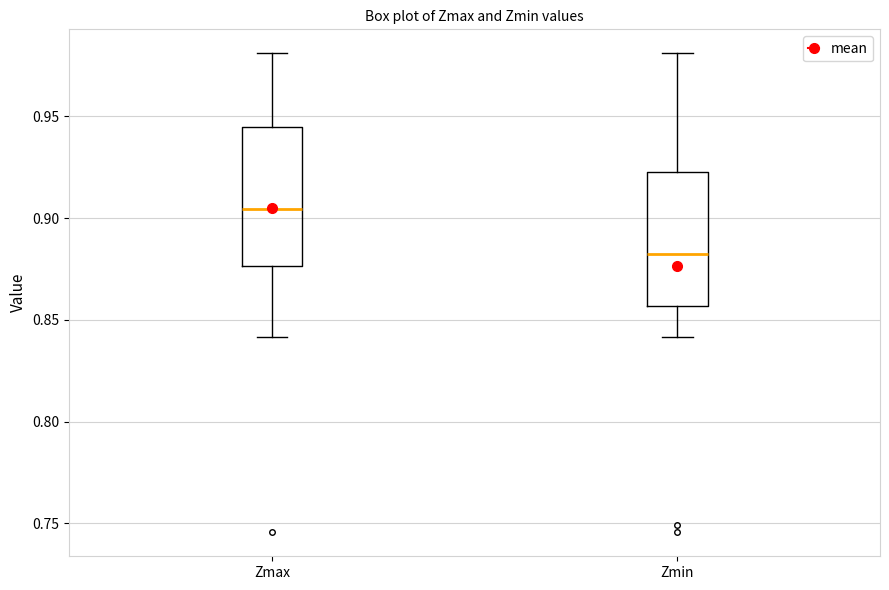

Which box has the lowest median line?

Zmin